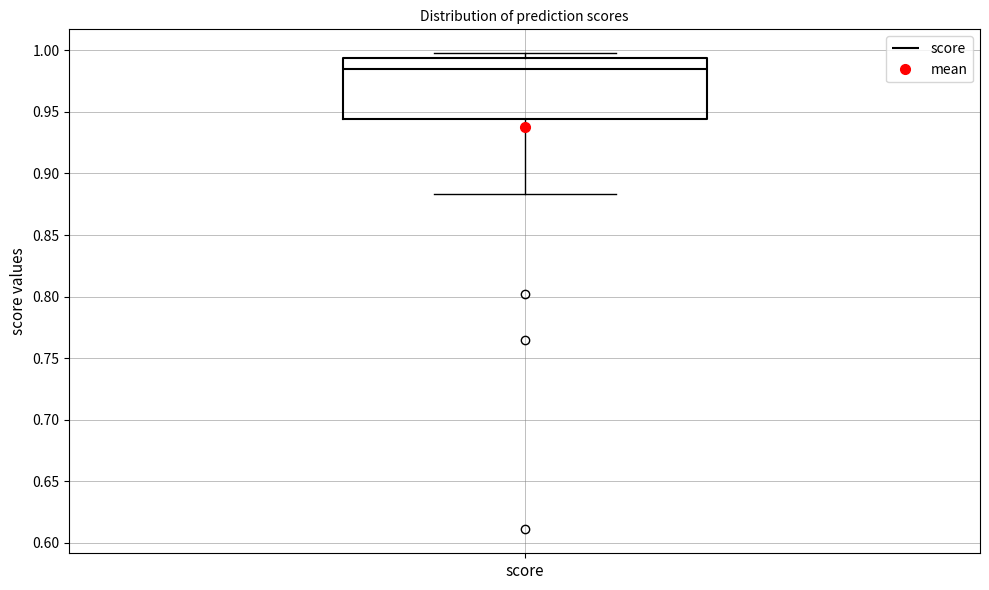

Read this box plot against the y-axis: the position of the median line, the range covered by the box, and the ends of both whiskers. The values are not printed on the chart, so give them approximately, as read against the axis.

median 0.985, box 0.945 to 0.995, whiskers 0.885 to 1.000